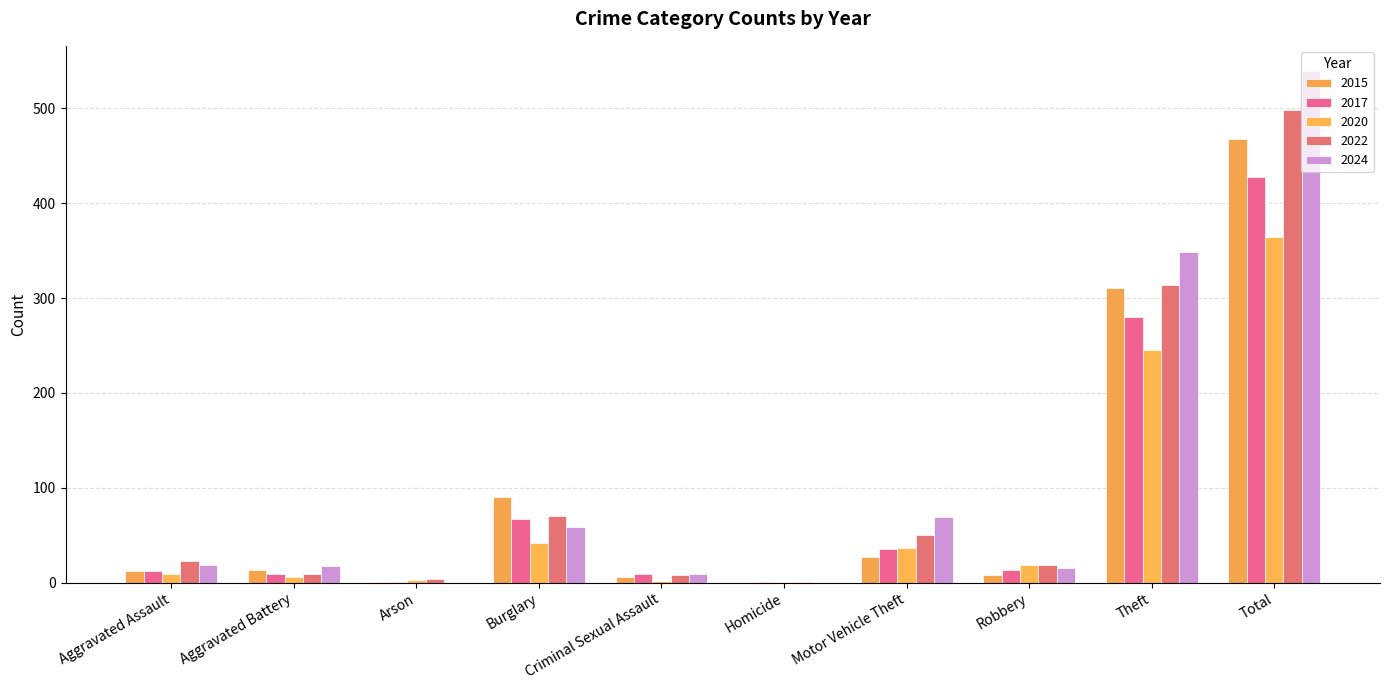

What is the sum of all 2024 values?

1078